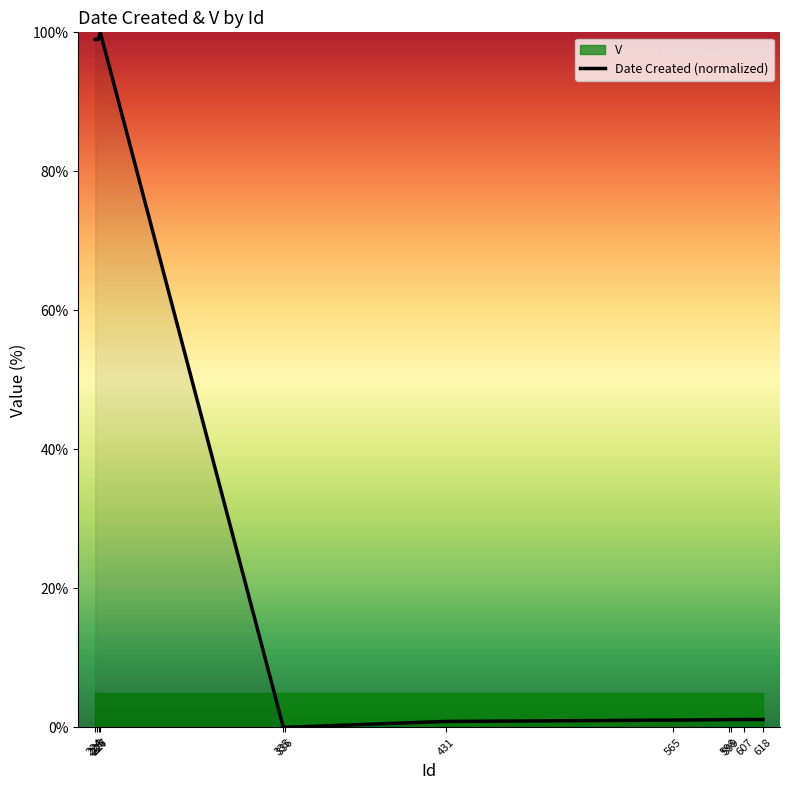

At which label does the data first exceed 1?

224